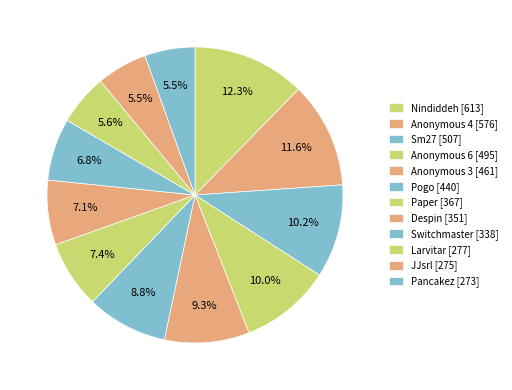

How many slices are in this pie chart?

12